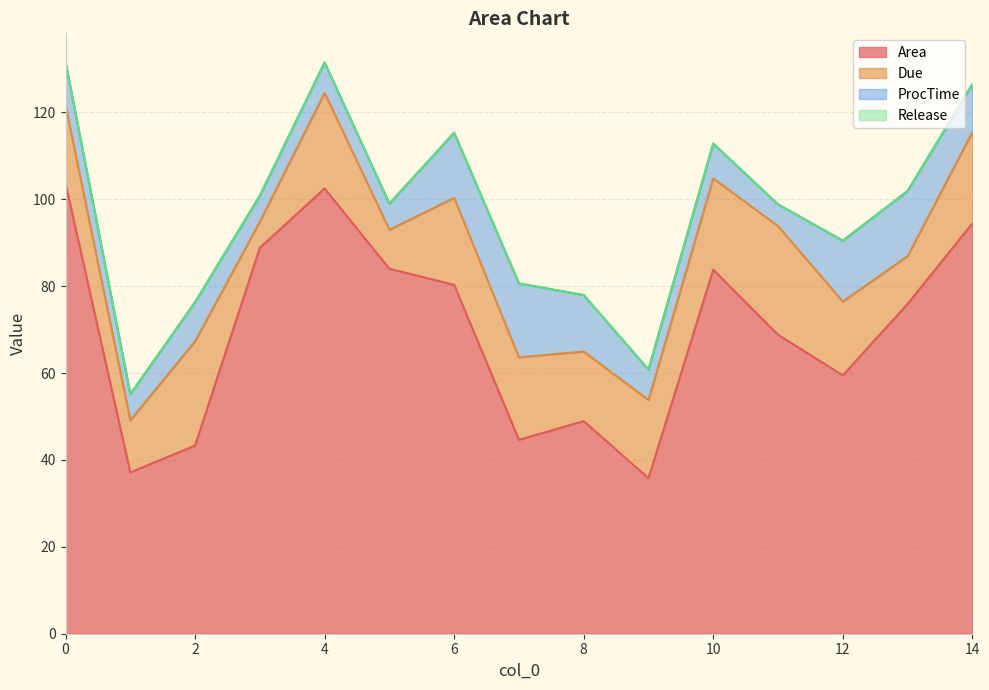

Does the chart display data point markers on the line(s)?

No